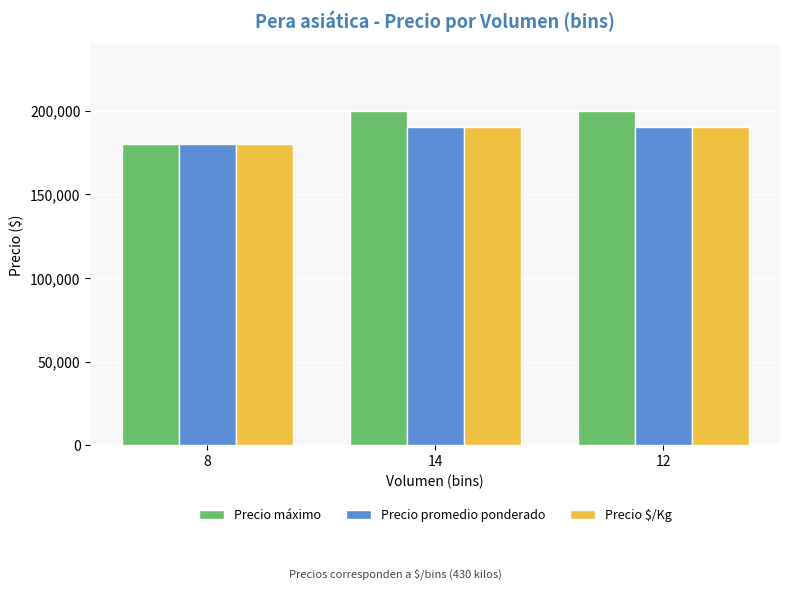

Reading right to left, transcribe all the data shown in this chart.

Precio máximo: 200000	200000	180000
Precio promedio ponderado: 190000	190000	180000
Precio $/Kg: 190000	190000	180000